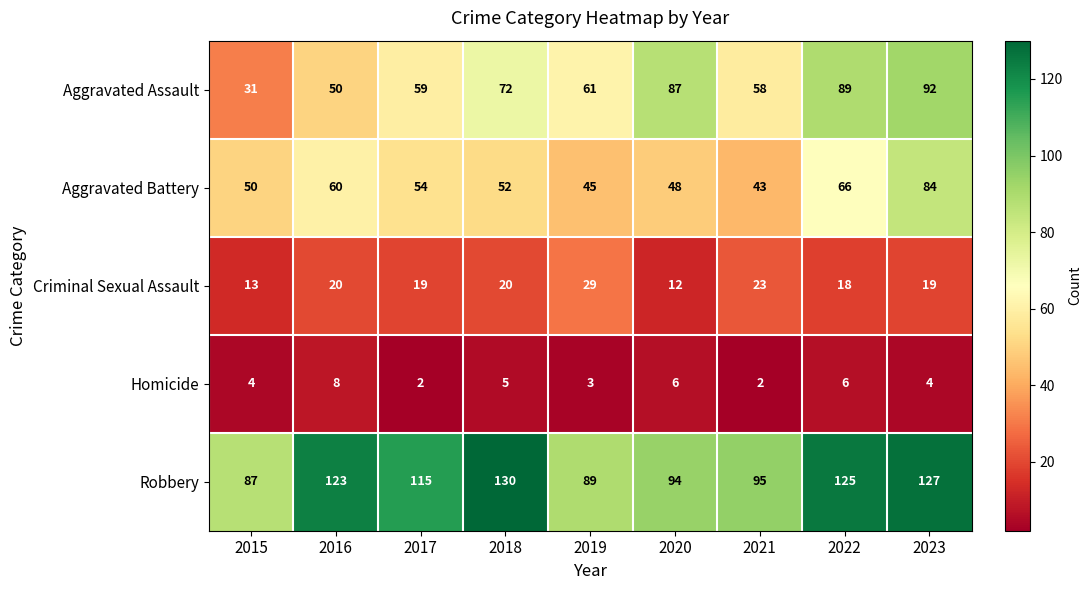

Count the number of categories in the chart.

9